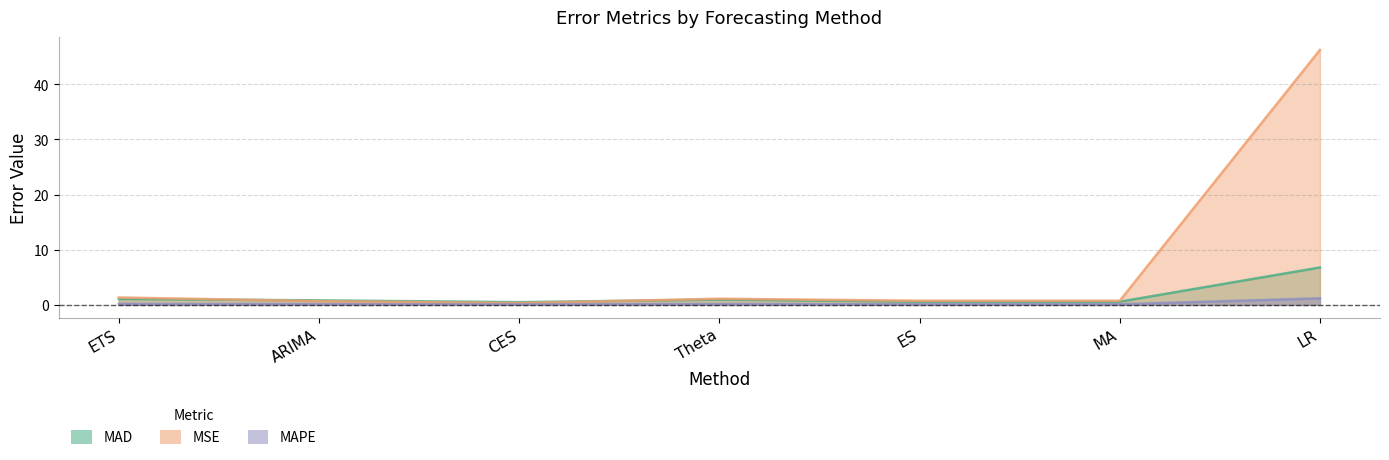

List the labels in order of MSE value, largest first.

LR, ETS, Theta, ES, MA, ARIMA, CES